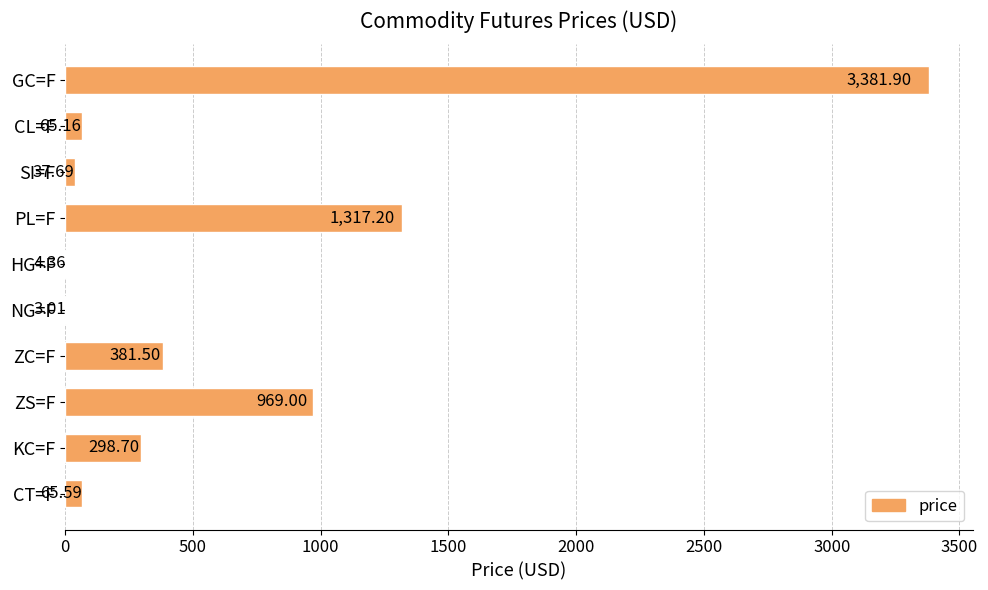

What is the sum of the values at GC=F and SI=F?

3419.6